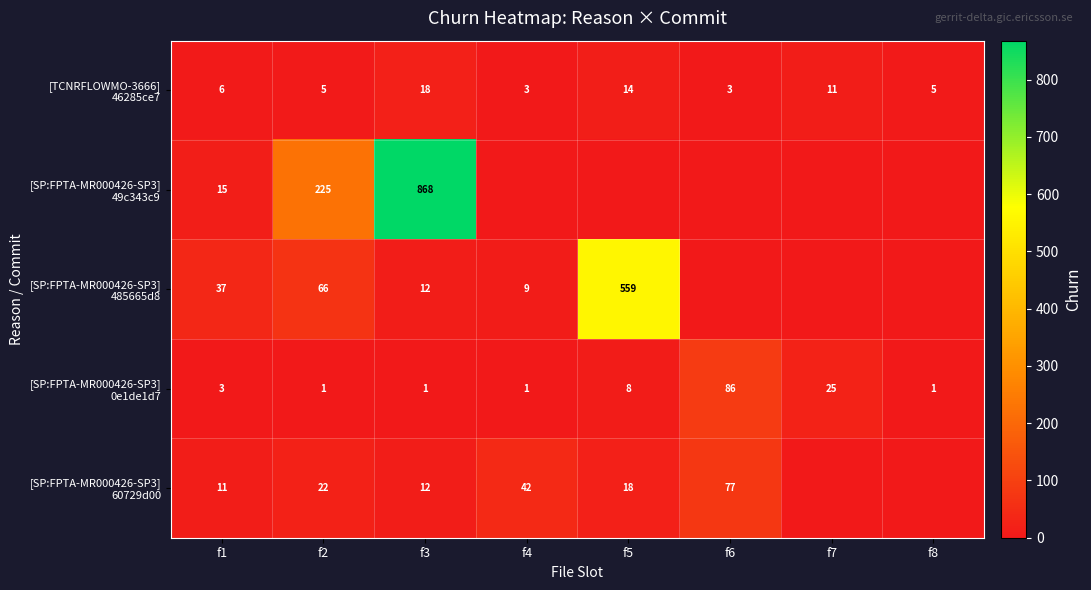

What is the difference between the highest and lowest values at f2?

224